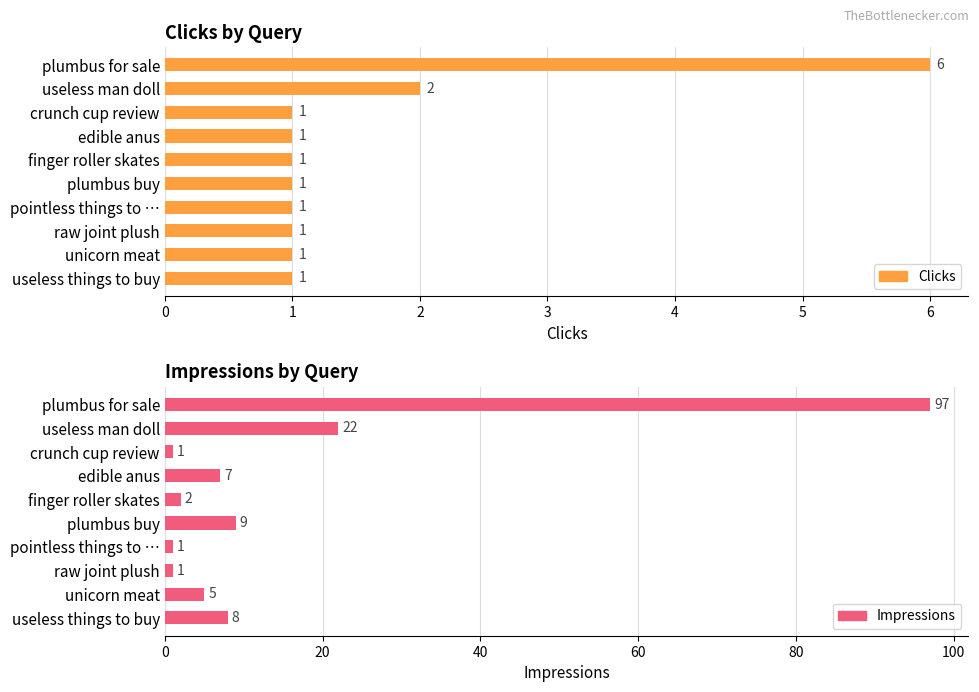

What are all the series names shown in the legend?

Clicks, Impressions